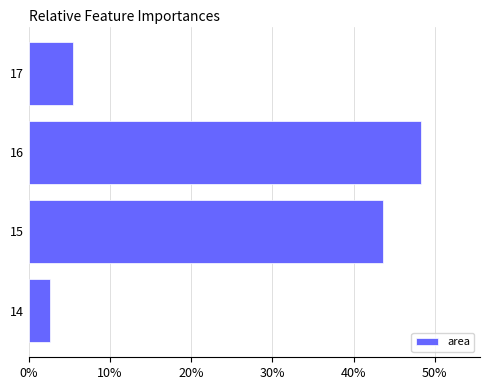

How many data points are above 43?

2